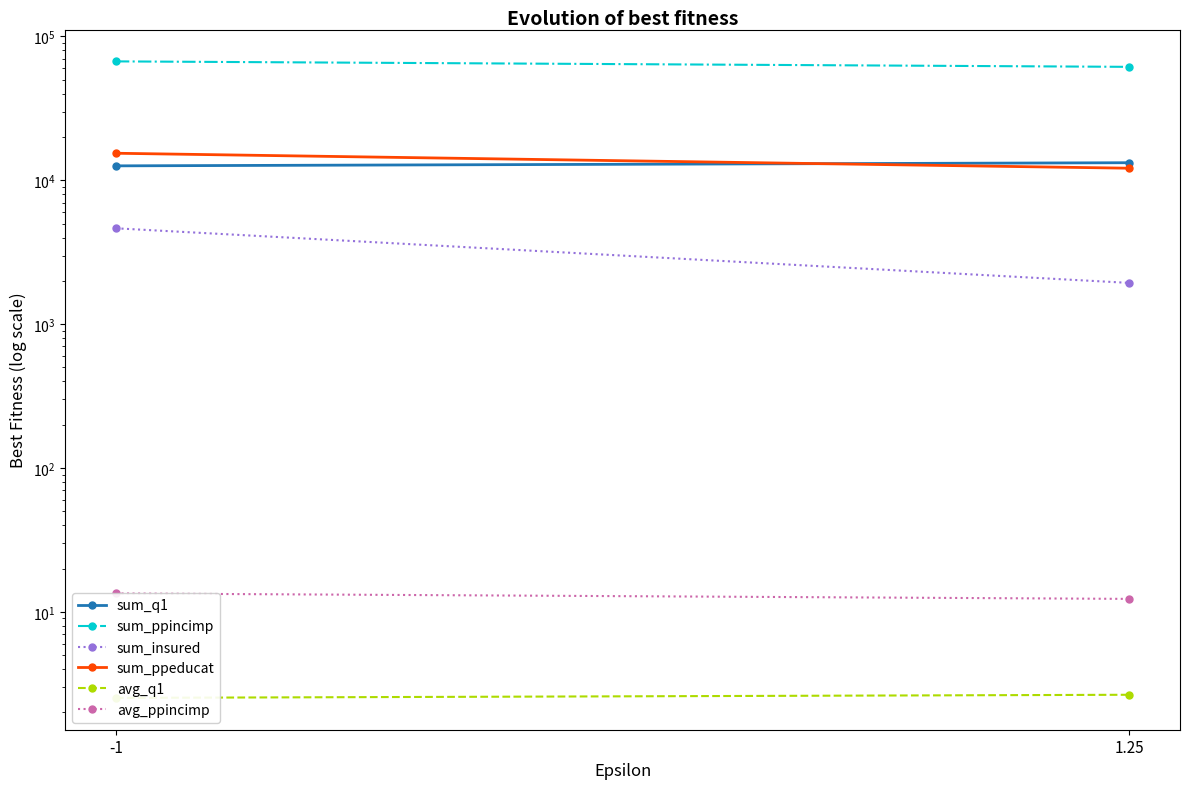

Is this an area chart (filled region under the line)?

No